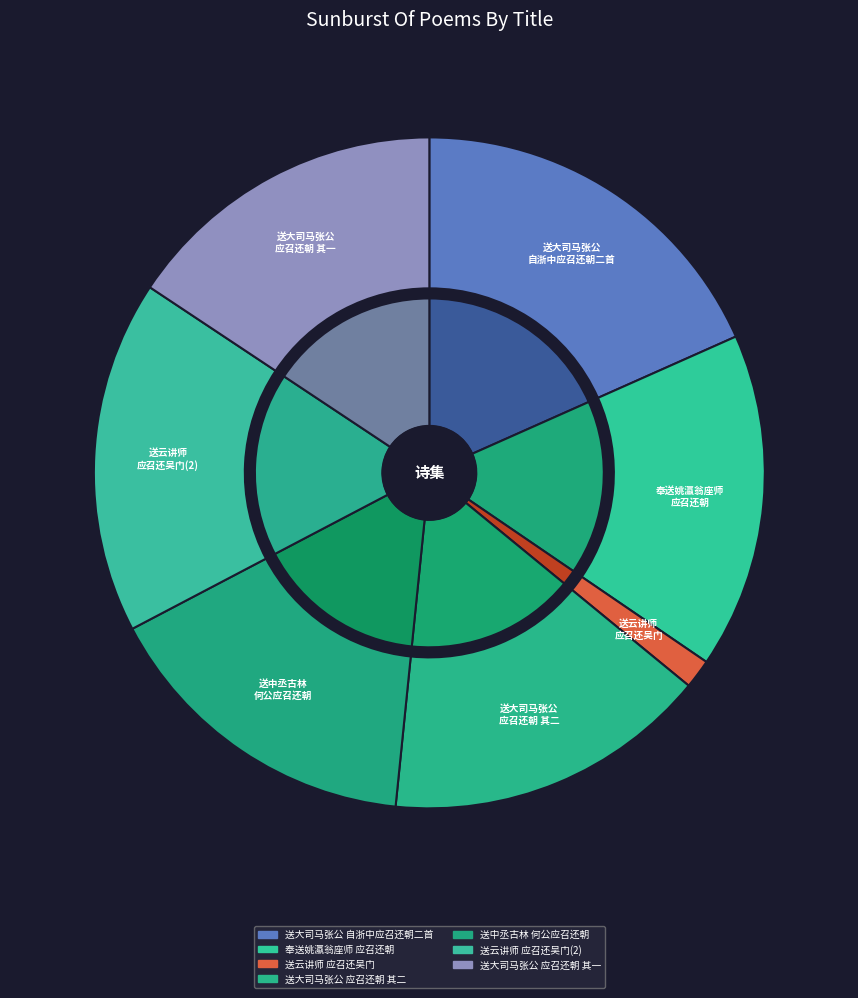

Rank the categories by value from lowest to highest.

送云讲师应召还吴门, 送大司马张公自浙中应召还朝二首 其一, 送大司马张公自浙中应召还朝二首 其二, 送中丞古林何公应召还朝, 奉送姚瀛翁座师应召还朝得三十韵, 送云讲师应召还吴门, 送大司马张公自浙中应召还朝二首